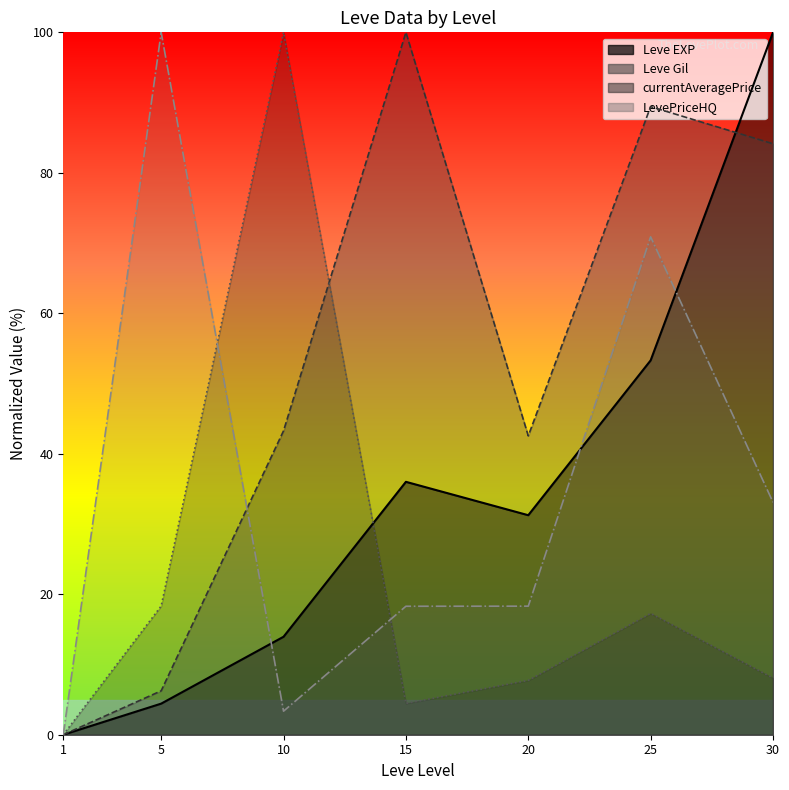

How many values in the currentAveragePrice series exceed 8?

4